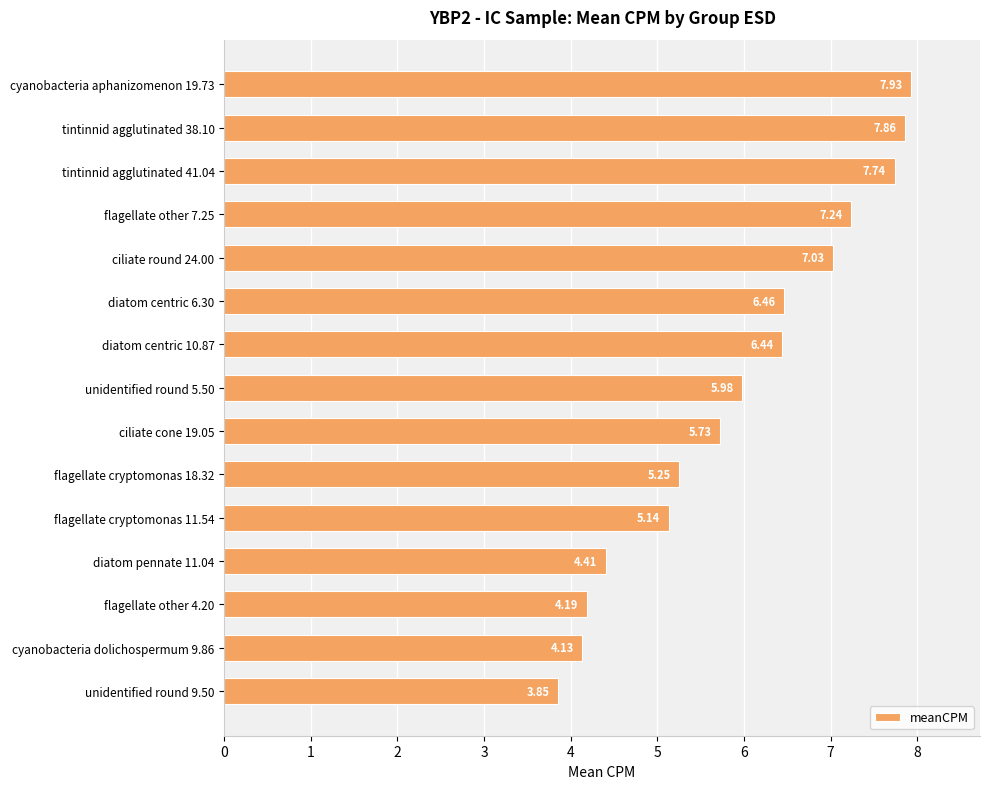

List the labels in order of value, smallest first.

unidentified round 9.50, cyanobacteria dolichospermum 9.86, flagellate other 4.20, diatom pennate 11.04, flagellate cryptomonas 11.54, flagellate cryptomonas 18.32, ciliate cone 19.05, unidentified round 5.50, diatom centric 10.87, diatom centric 6.30, ciliate round 24.00, flagellate other 7.25, tintinnid agglutinated 41.04, tintinnid agglutinated 38.10, cyanobacteria aphanizomenon 19.73